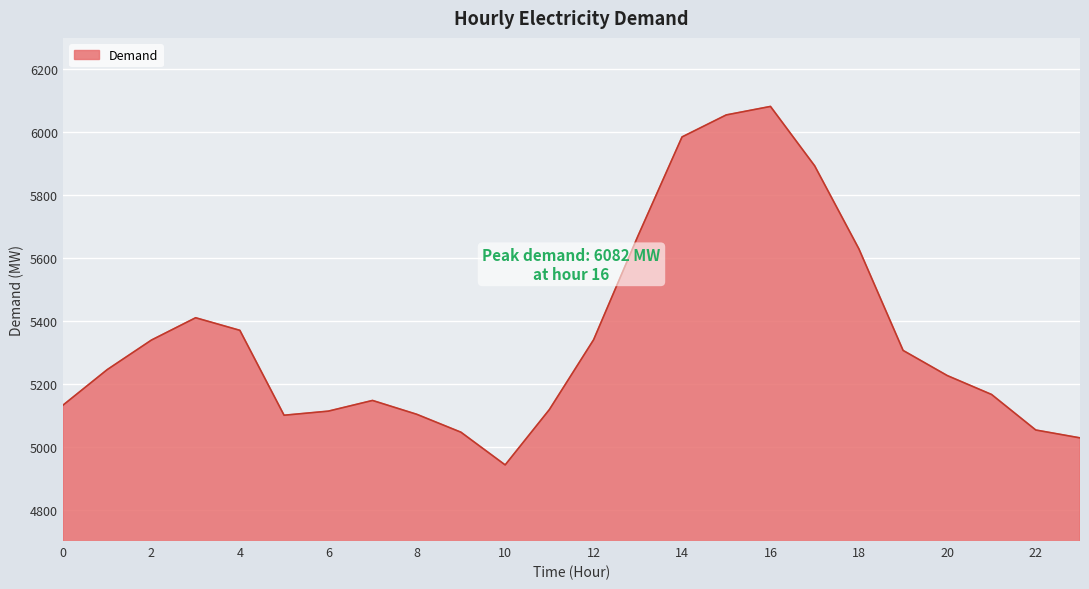

What is the difference between the maximum and minimum values?

1140